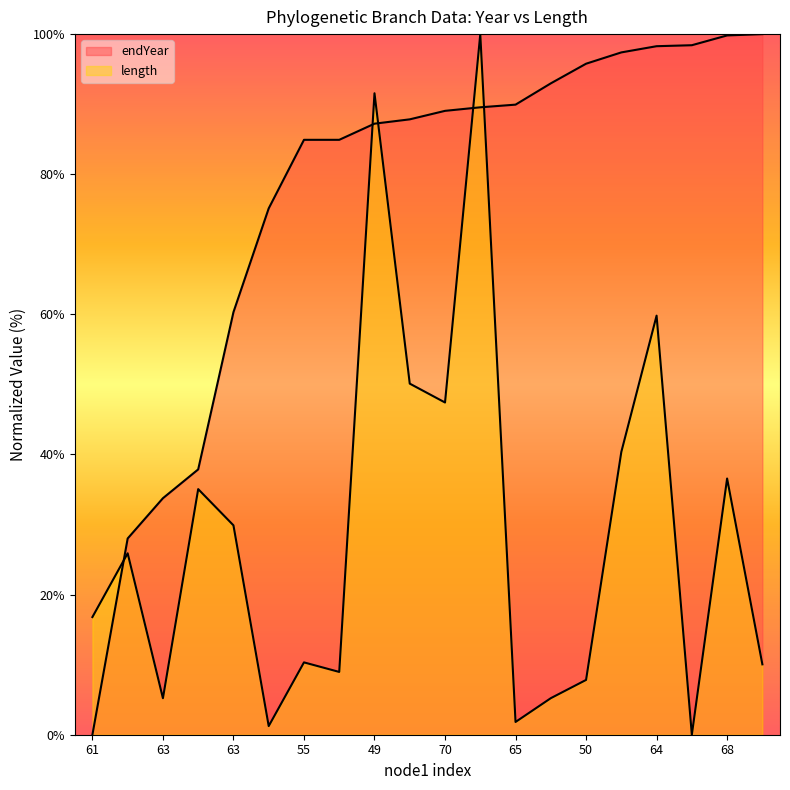

What is the average value of the length series?

29.2